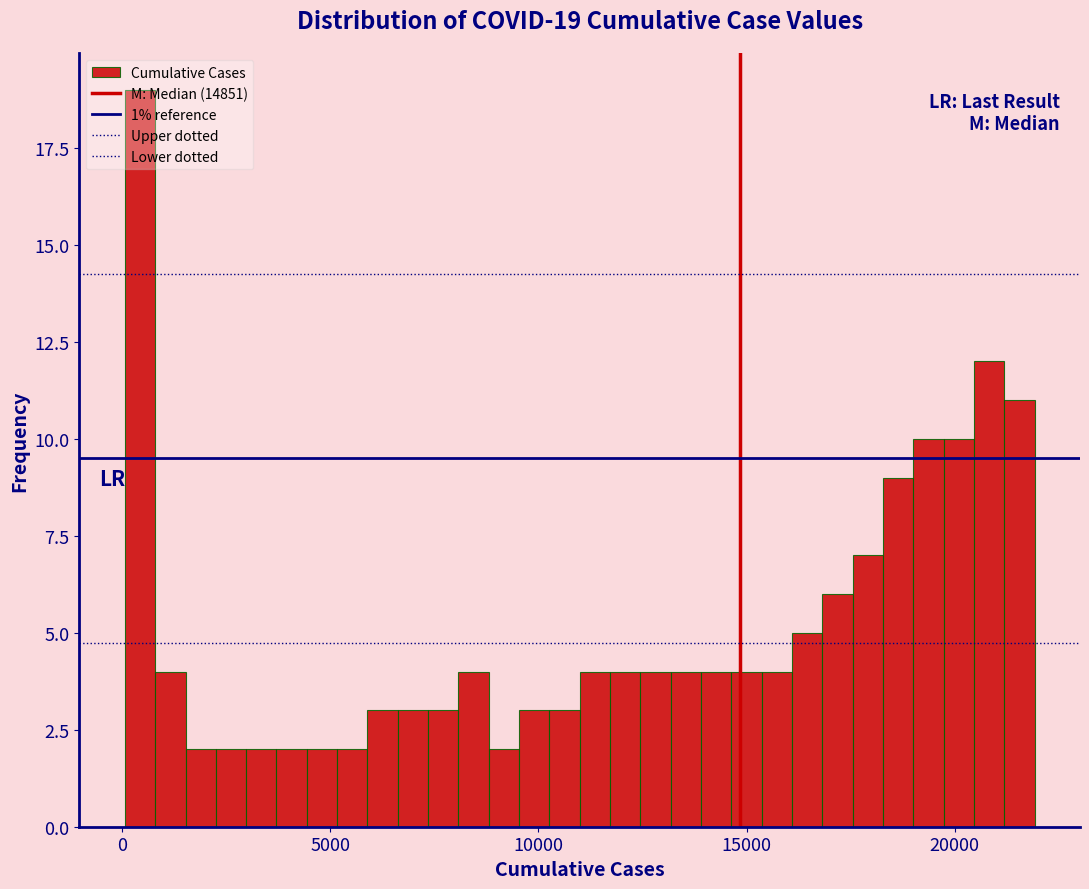

Around what value on the x-axis is the tallest bar? Give the approximate position of its centre, as read against the axis.

500